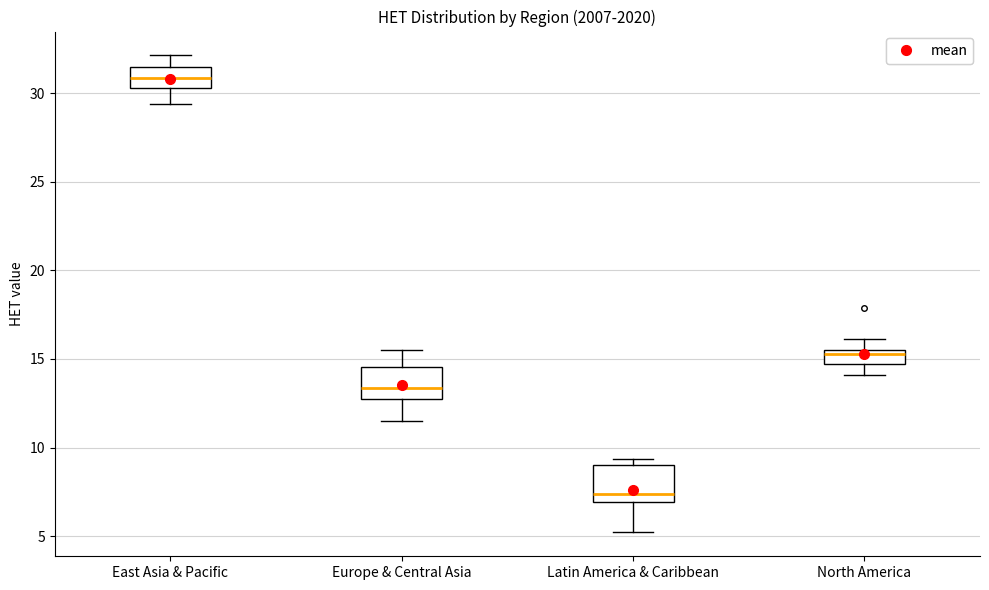

Reading left to right, read every box against the y-axis: the position of its median line, the range the box covers, and the ends of its whiskers. The values are not printed on the chart, so give them approximately, as read against the axis.

East Asia & Pacific: median 31.0, box 30.5 to 31.5, whiskers 29.5 to 32.0
Europe & Central Asia: median 13.5, box 12.5 to 14.5, whiskers 11.5 to 15.5
Latin America & Caribbean: median 7.5, box 7.0 to 9.0, whiskers 5.0 to 9.5
North America: median 15.5 (just below the box's upper edge), box 14.5 to 15.5, whiskers 14.0 to 16.0